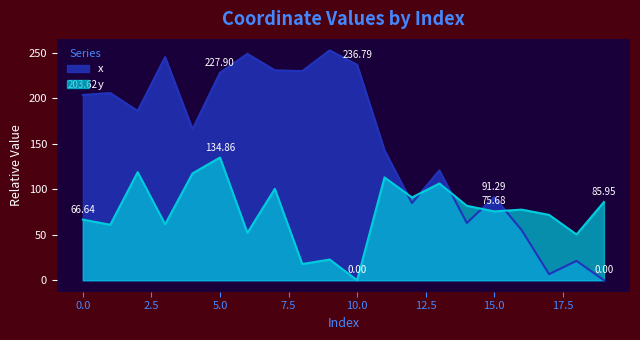

How many lines are shown in the chart?

2